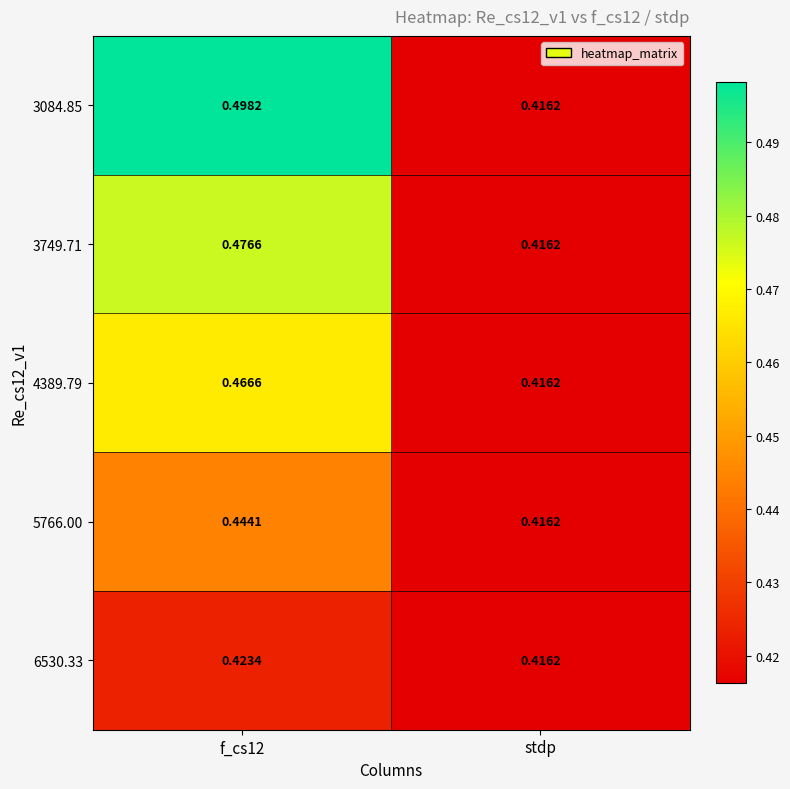

At which label is 5766.00 closest to 0?

stdp